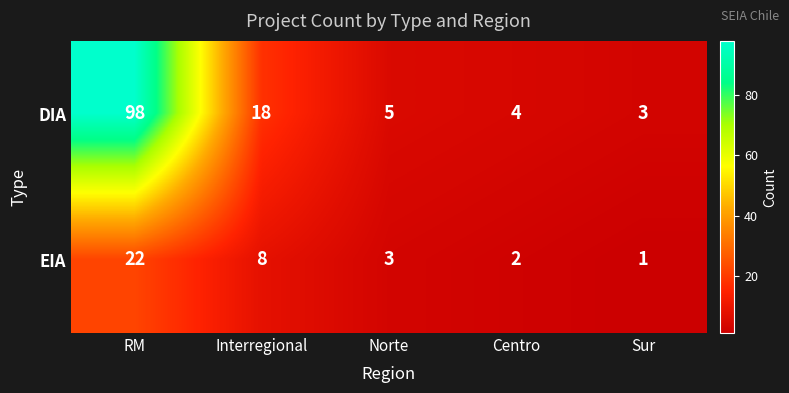

What is the greatest value displayed?

98